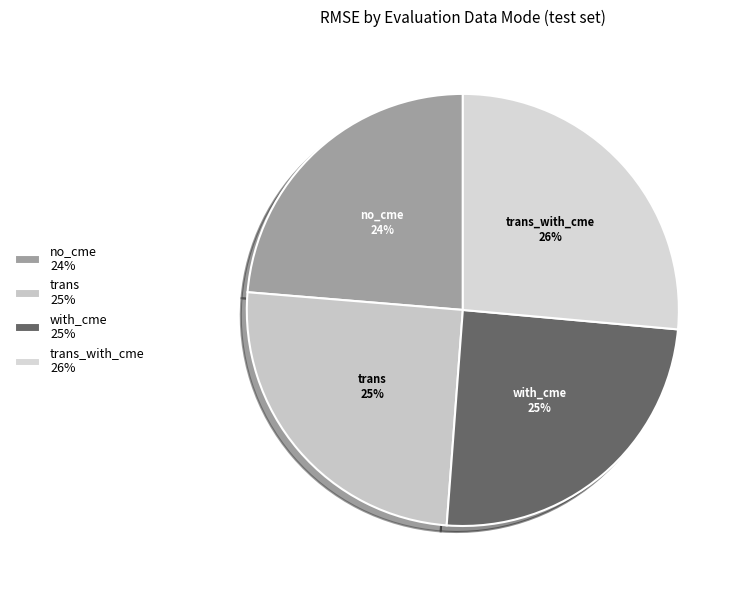

To the nearest percent, what portion does trans represent?

25%